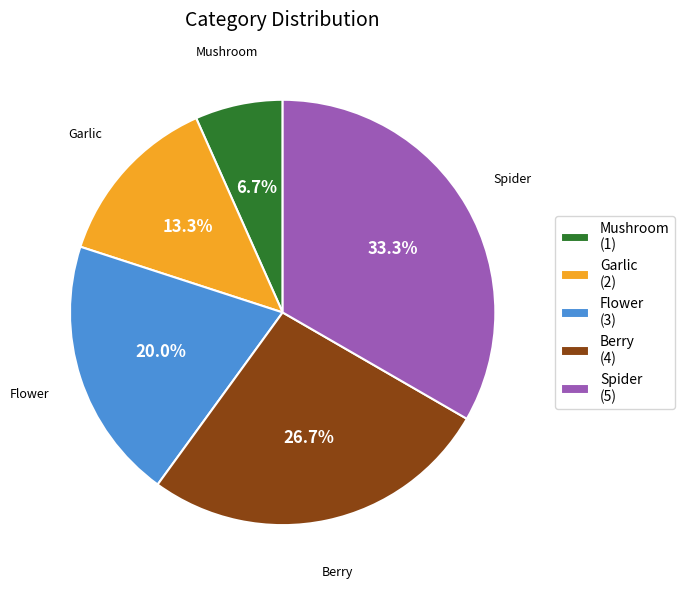

Count the number of slices in the pie.

5